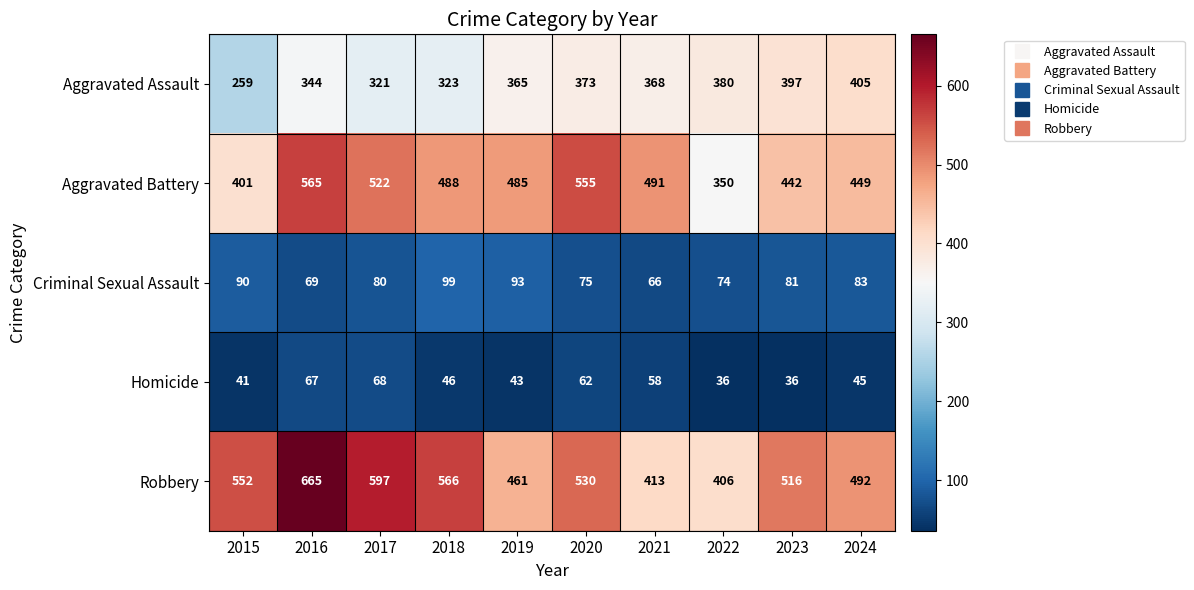

What is the average value of the Robbery series?

520